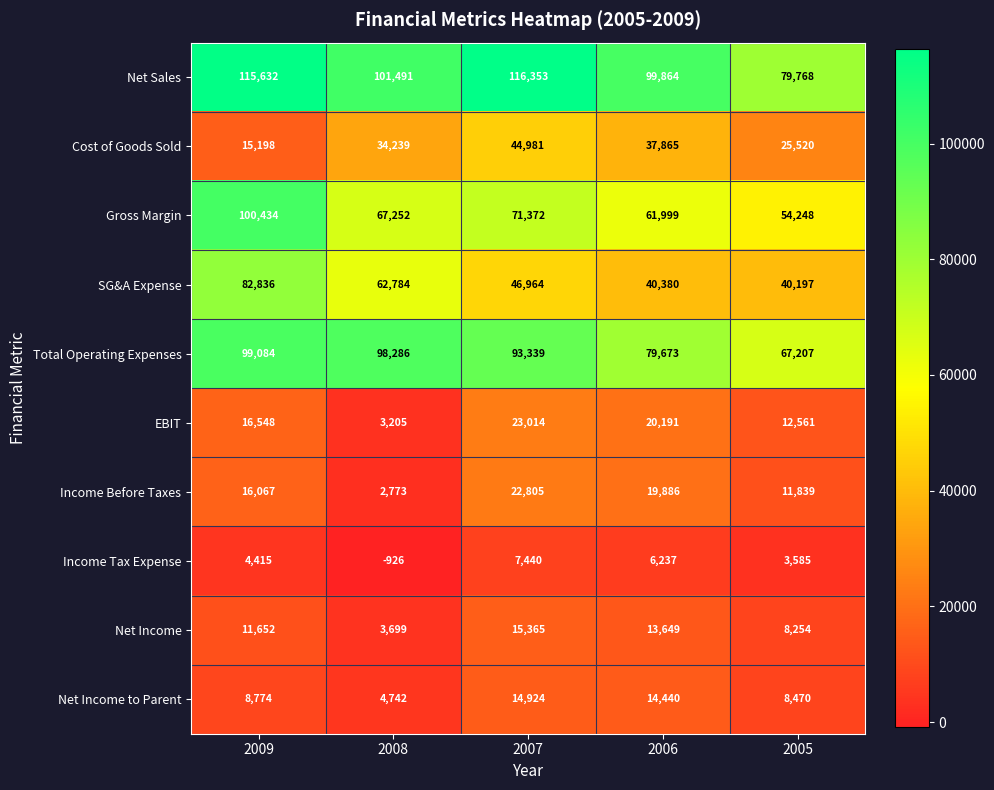

What is the approximate value of Total Operating Expenses at 2005, to the nearest 10?

67210